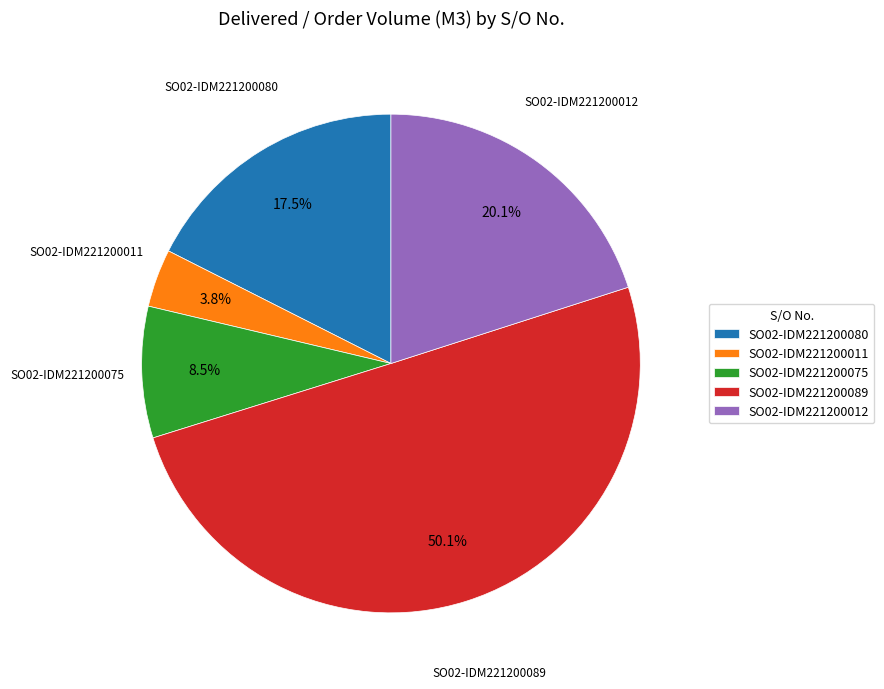

Which has a higher value, SO02-IDM221200011 or SO02-IDM221200080?

SO02-IDM221200080